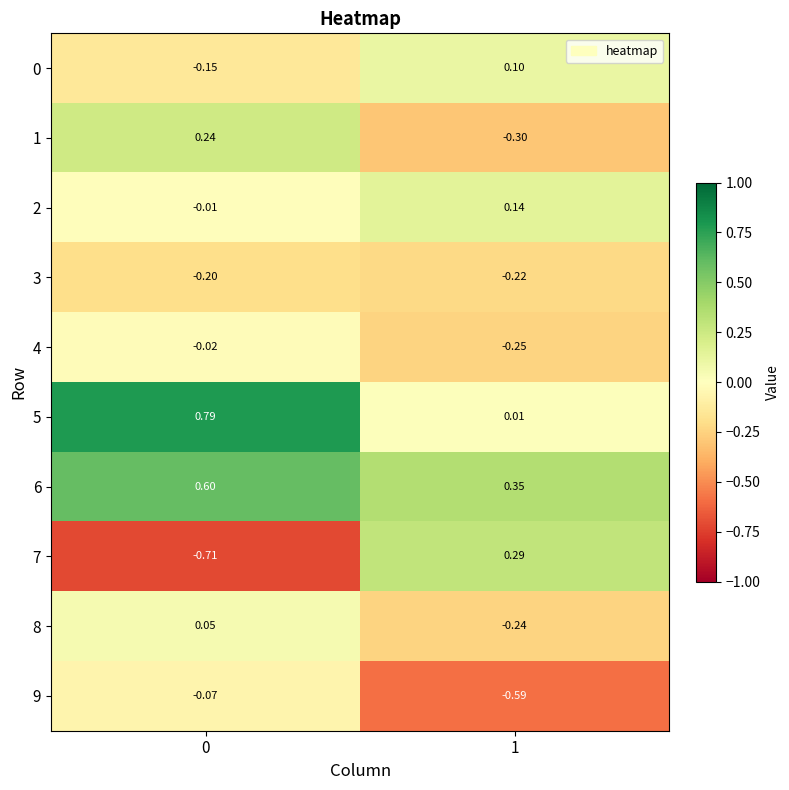

Is the value of 0 at 0 greater than the value of 7 at 1?

No